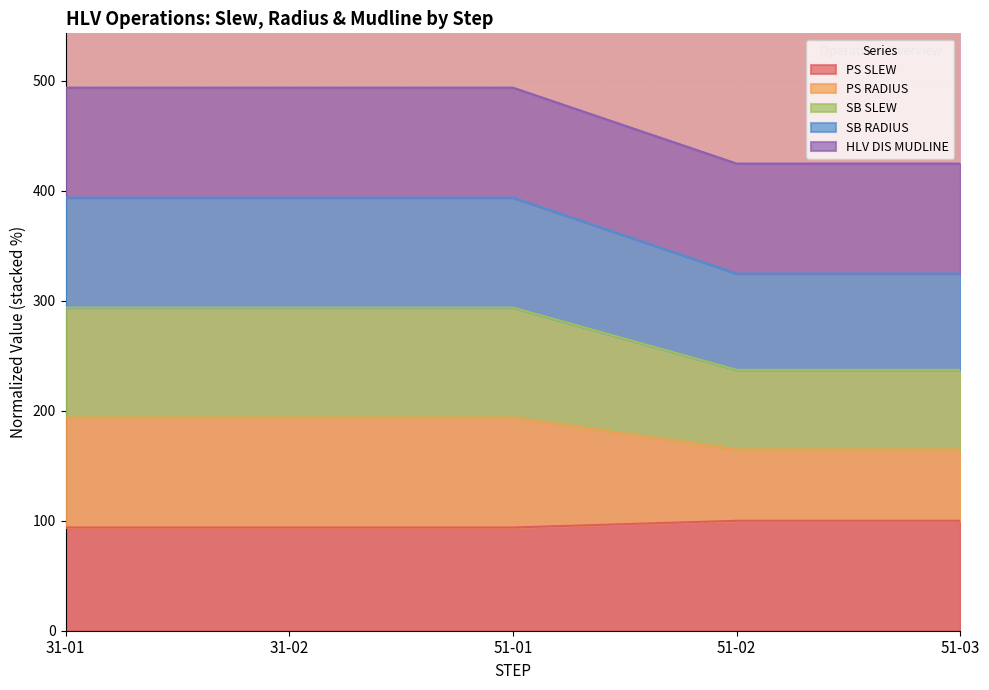

What is the highest value of the PS SLEW series?

100.0